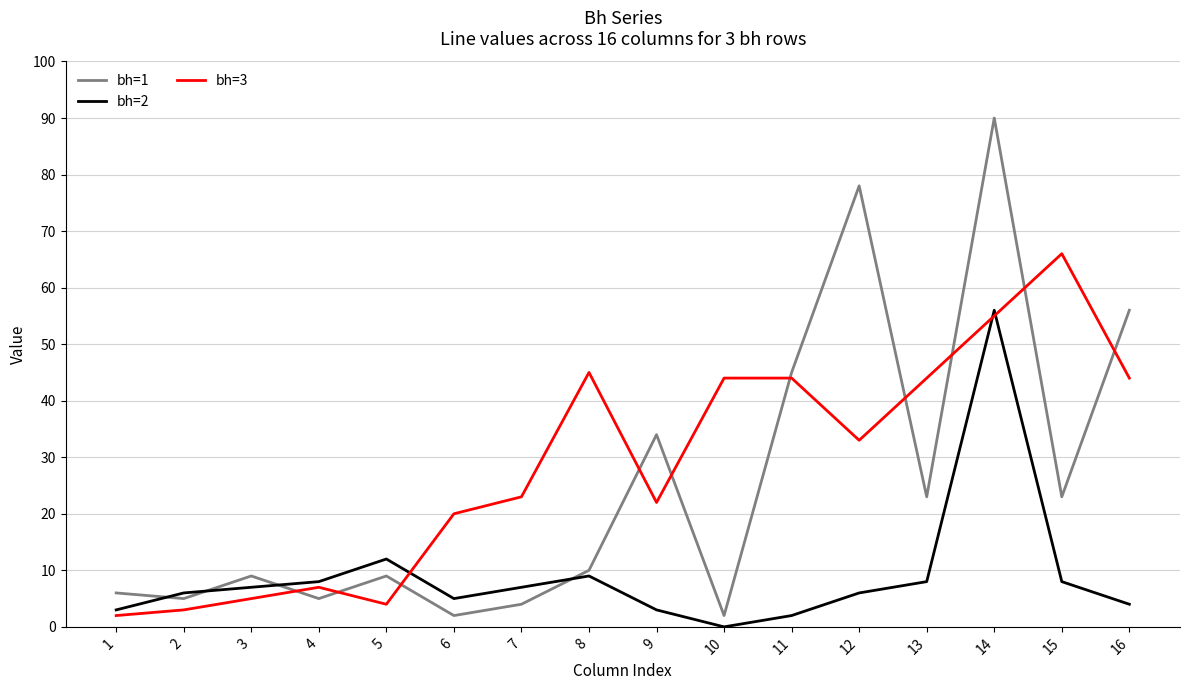

Where is the first local maximum for bh=1?

3